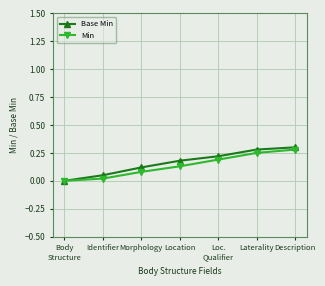

Rank the series at Description from highest to lowest value.

Base Min, Min